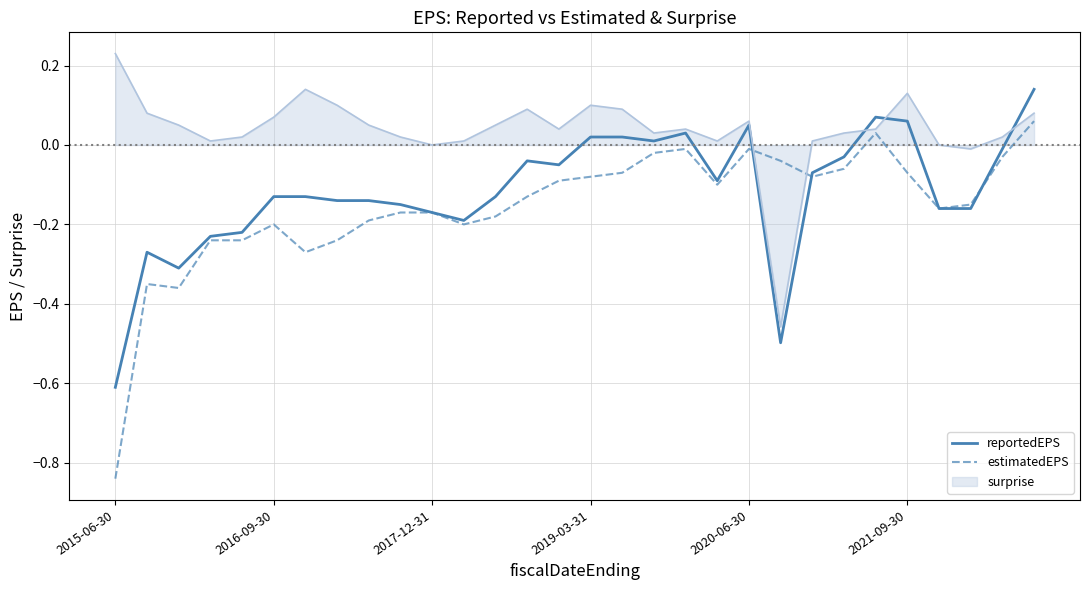

Rank the series by their maximum value, from lowest to highest.

estimatedEPS, reportedEPS, surprise